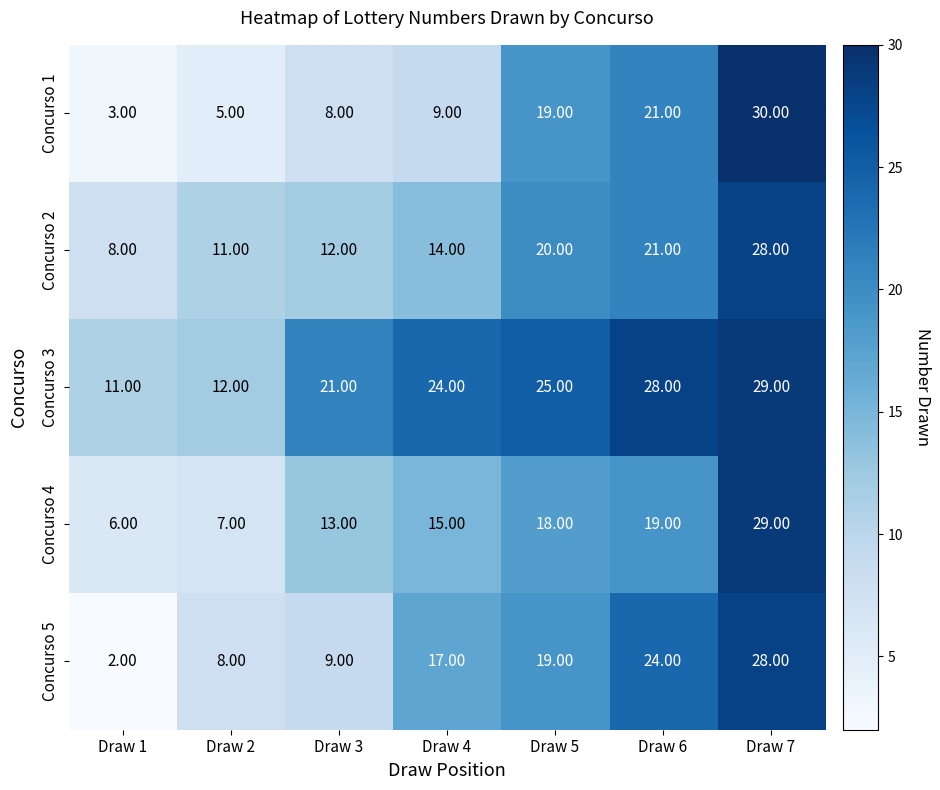

Which series changed the most between Draw 1 and Draw 6?

Concurso 5